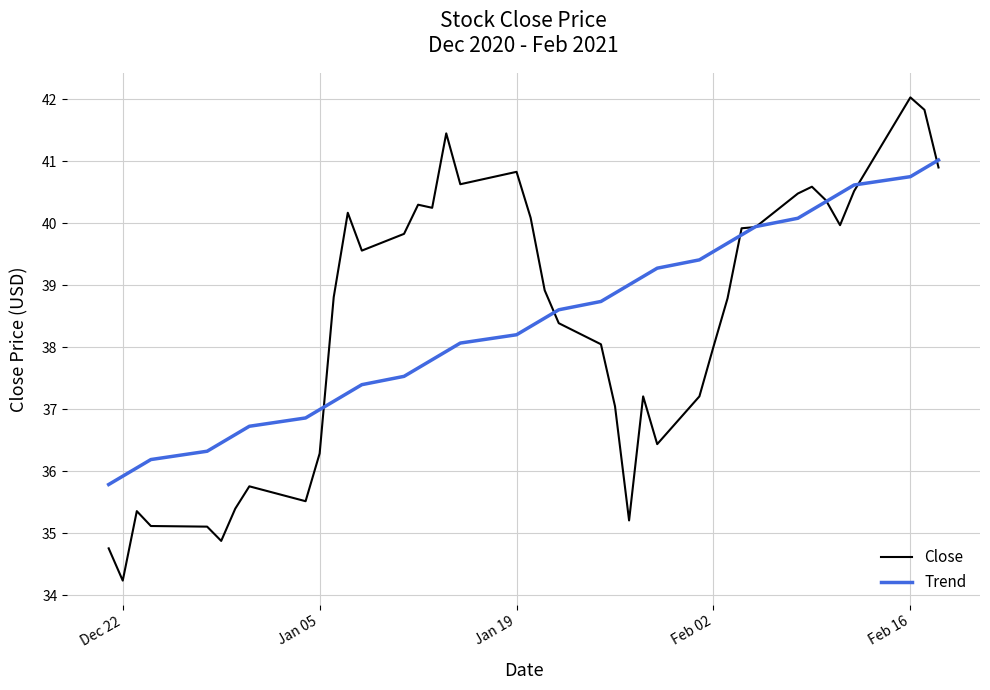

Which series has the largest range (max minus min)?

Close